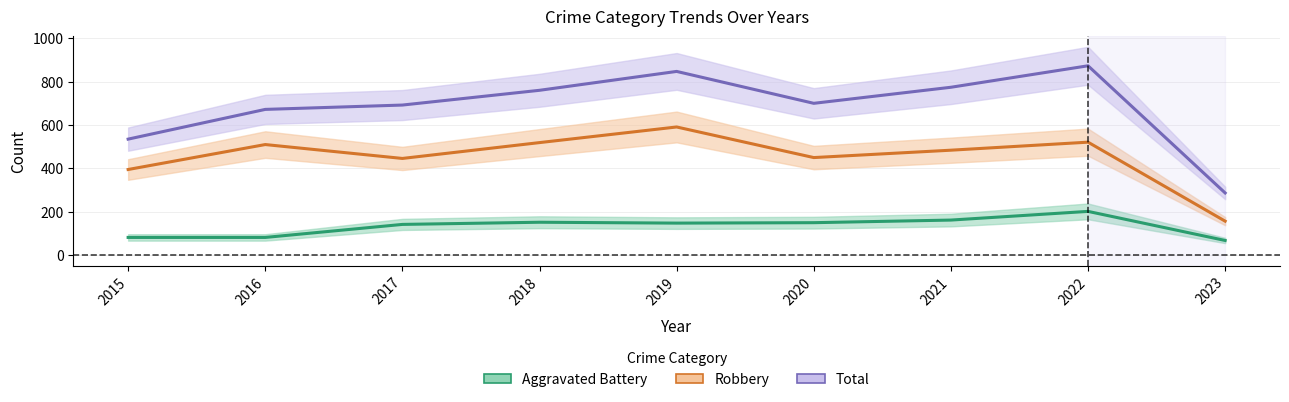

Is the value of Total at 2016 greater than the value of Robbery at 2020?

Yes